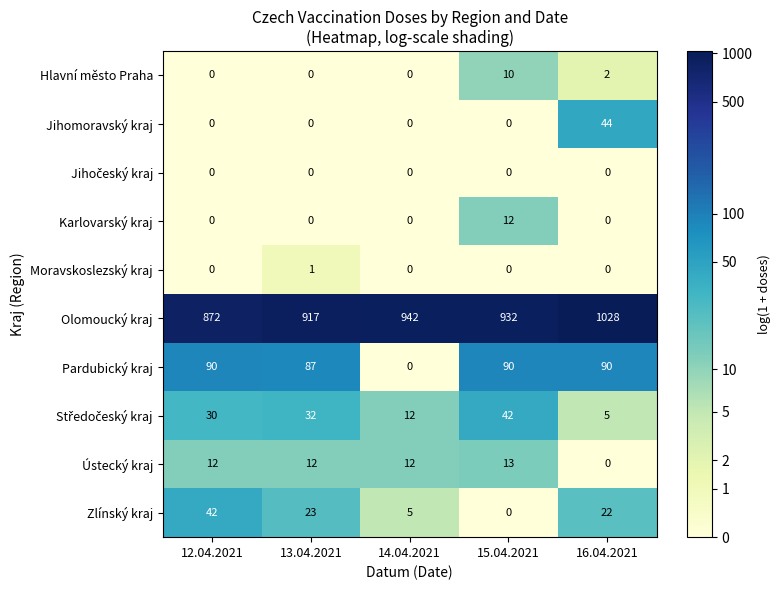

List the labels in order of Zlínský kraj value, largest first.

12.04.2021, 13.04.2021, 16.04.2021, 14.04.2021, 15.04.2021